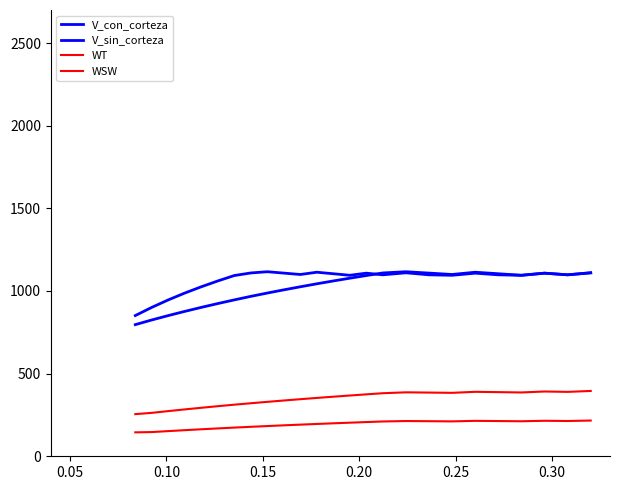

Is this an area chart (filled region under the line)?

No